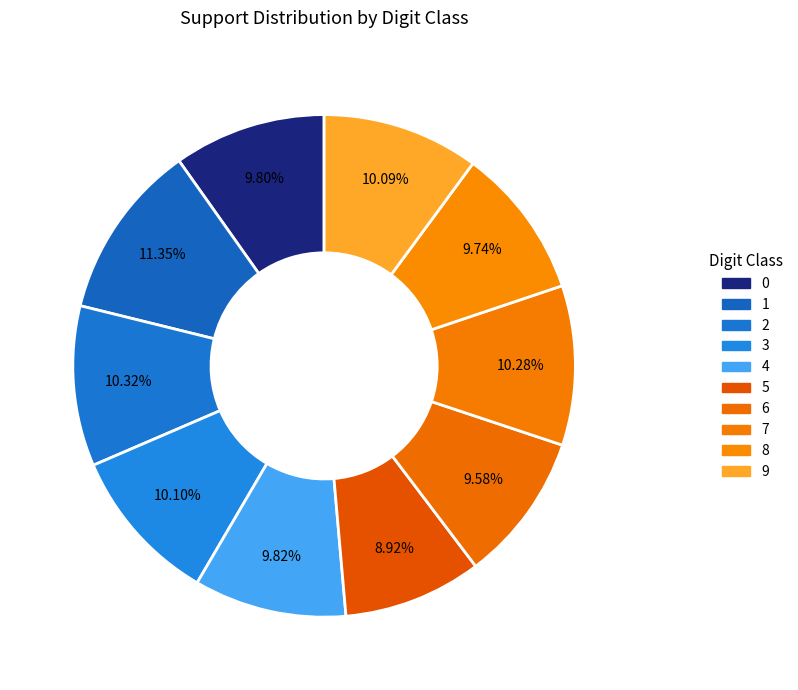

Which slice is the largest?

1